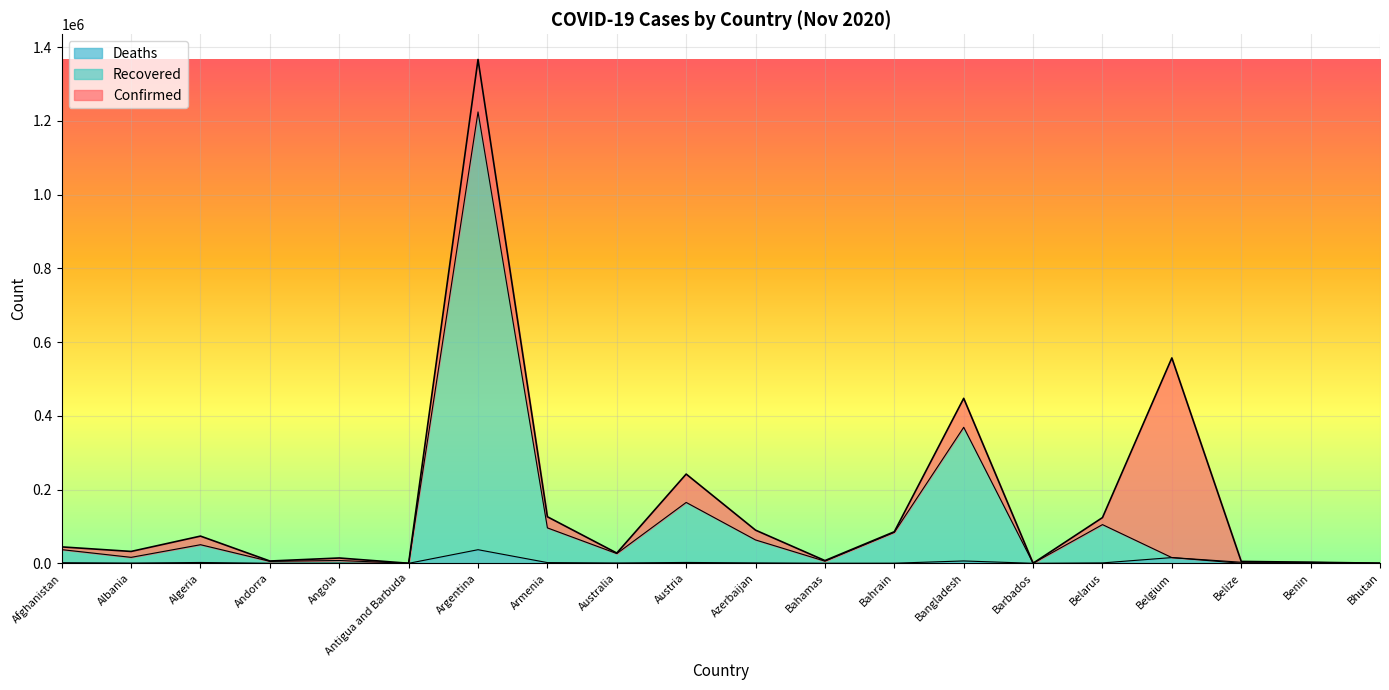

List the labels in order of Confirmed value, smallest first.

Antigua and Barbuda, Barbados, Bhutan, Benin, Belize, Andorra, Bahamas, Angola, Australia, Albania, Afghanistan, Algeria, Bahrain, Azerbaijan, Belarus, Armenia, Austria, Bangladesh, Belgium, Argentina